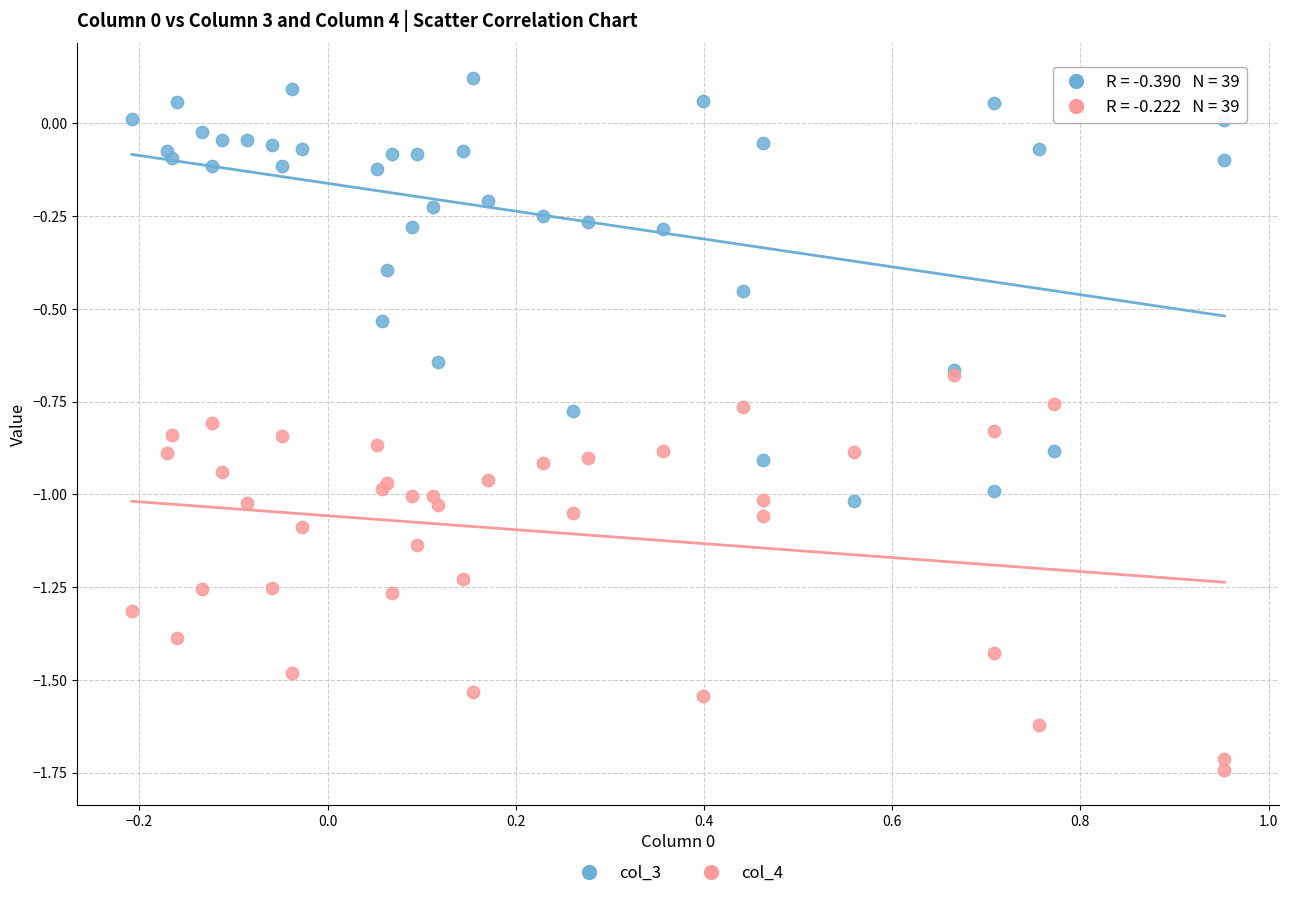

Which series has the widest spread of Y values?

col_3